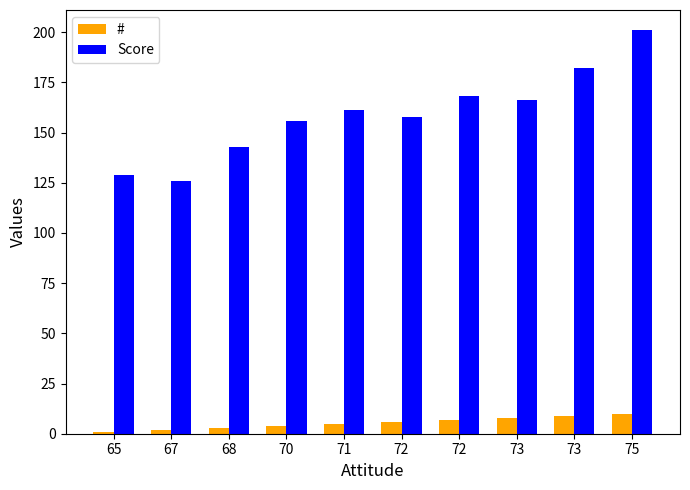

Reading right to left, extract all data points from this chart.

#: 75=10	73=9	73=8	72=7	72=6	71=5	70=4	68=3	67=2	65=1
Score: 75=201	73=182	73=166	72=168	72=158	71=161	70=156	68=143	67=126	65=129